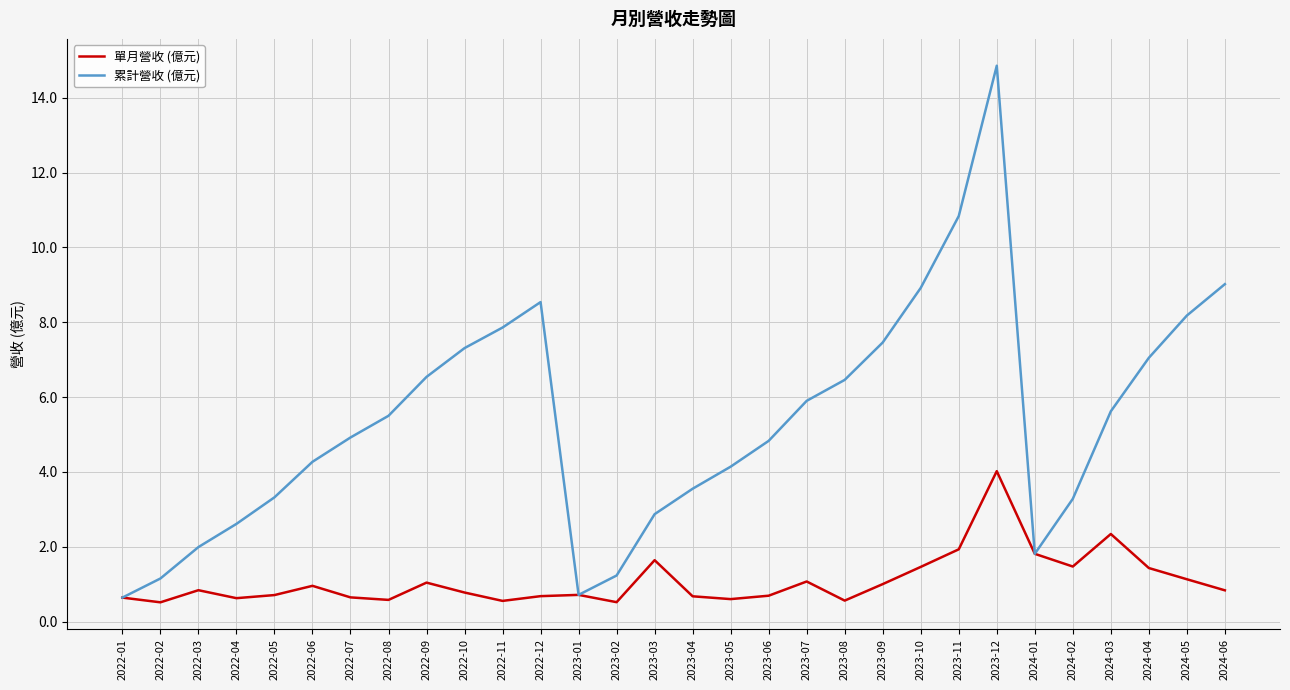

What is the difference between the 累計營收 (億元) values at 2024-04 and 2023-01?

6.3